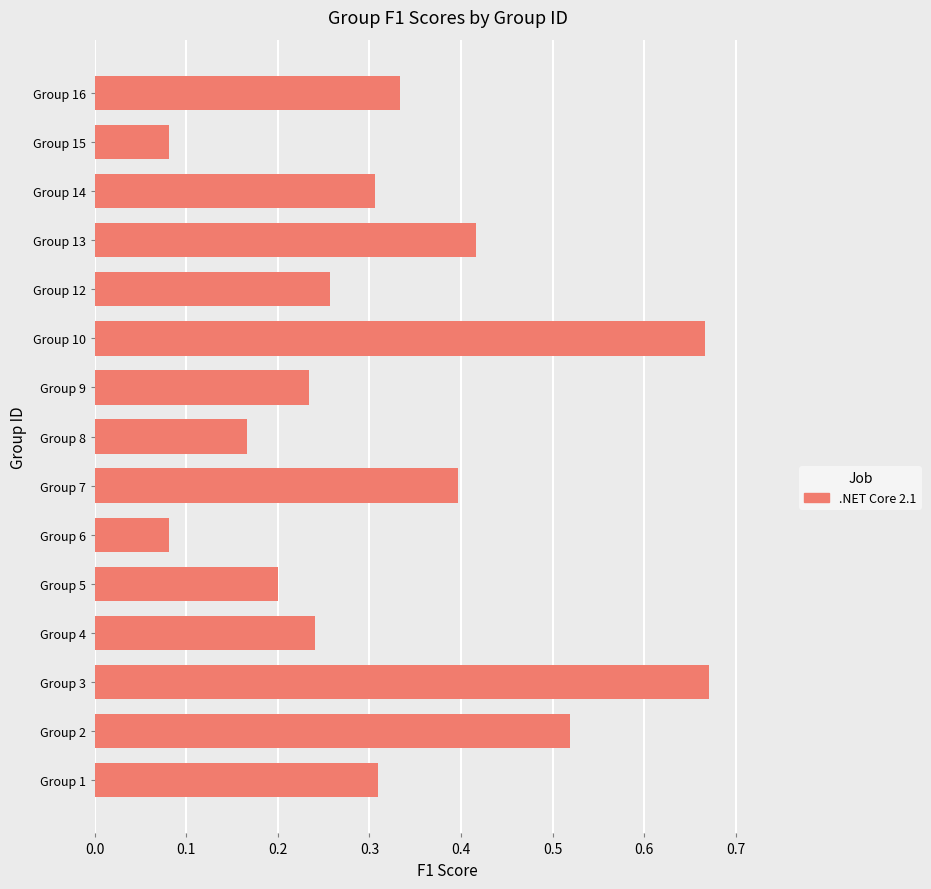

The chart shows a value of 0.2 at Group 9. True or false?

True